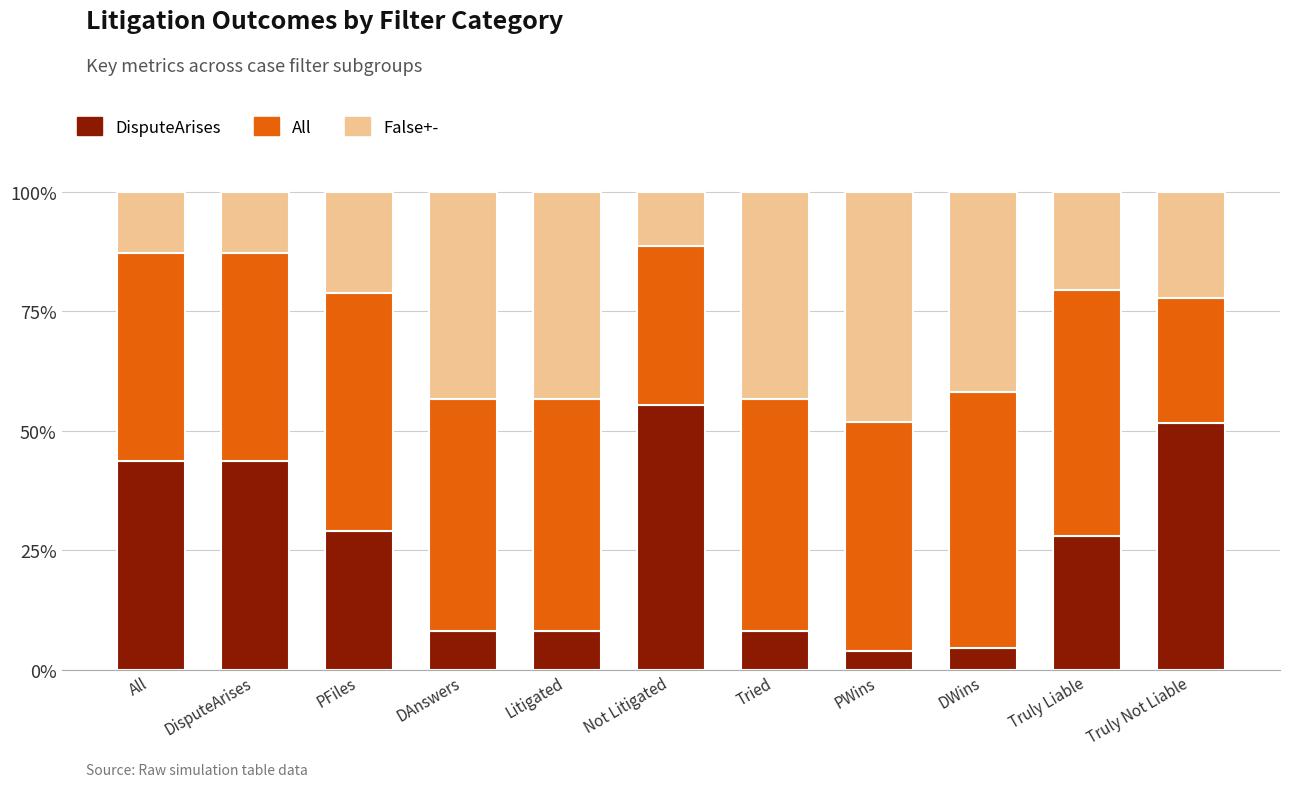

Read the DisputeArises value at DisputeArises.

43.6